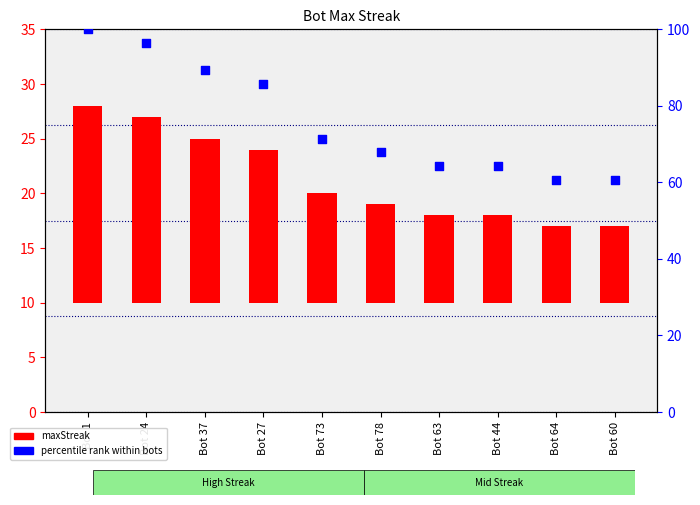

Which series reaches the minimum Y coordinate?

maxStreak